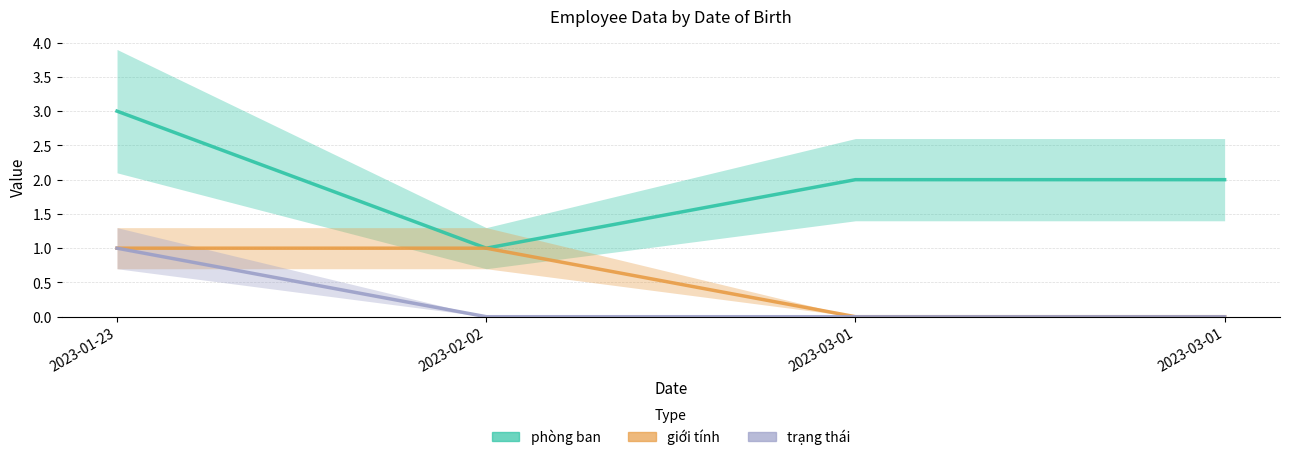

Which series has the widest spread of values?

phòng ban